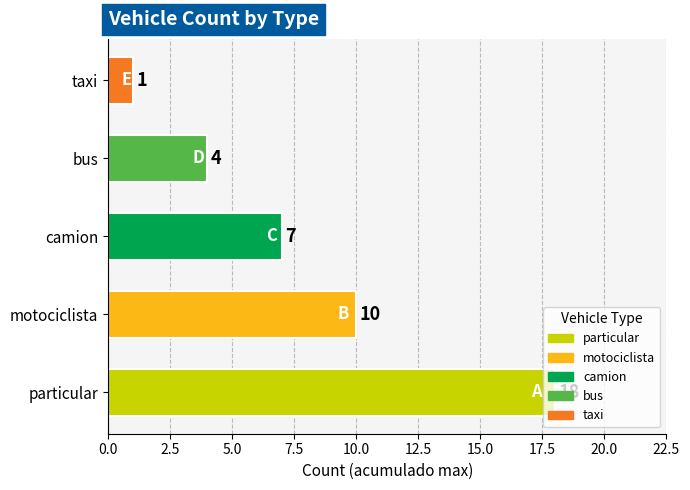

Is it true that the value at bus is 2?

False